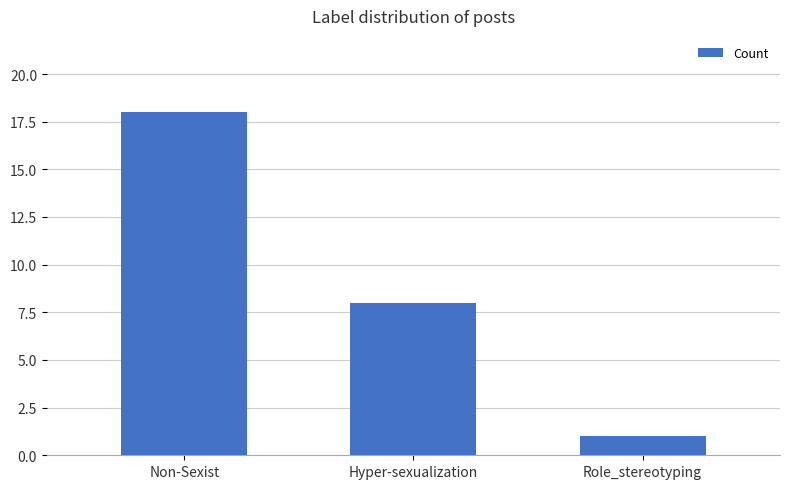

How many values are below 8?

1